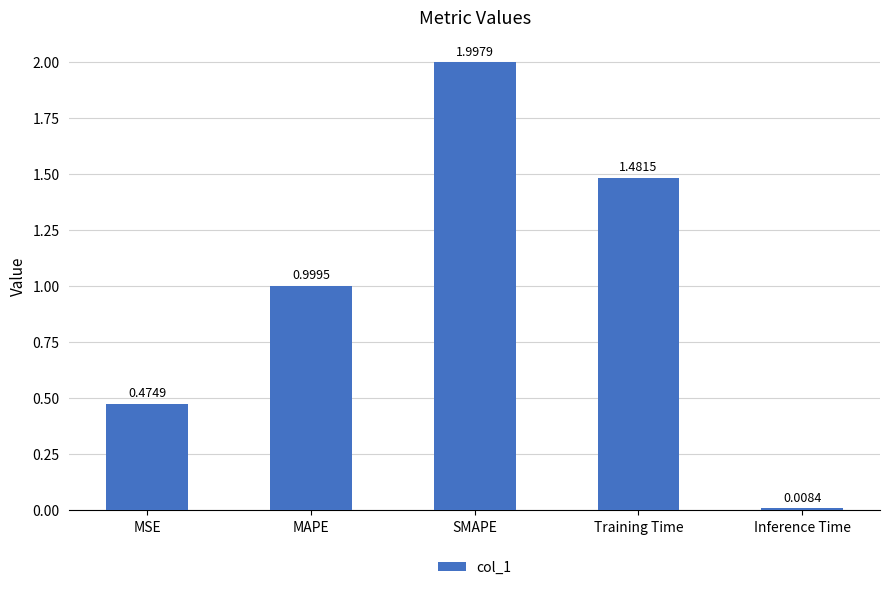

What is the change in value from MAPE to Inference Time?

-1.0